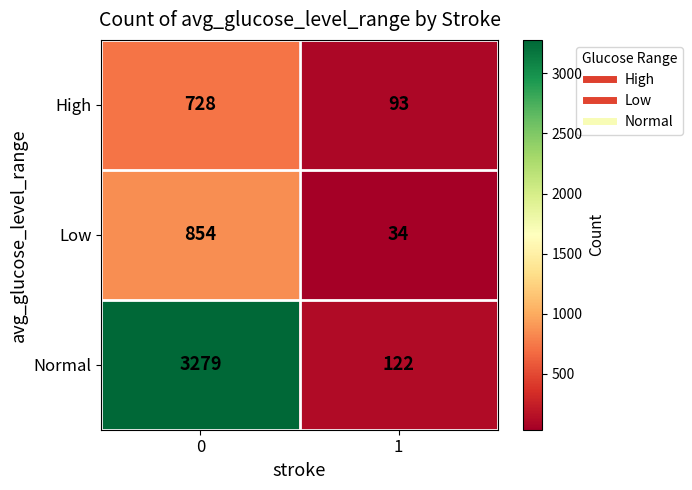

Reading left to right, extract all data points from this chart.

High: 728	93
Low: 854	34
Normal: 3279	122